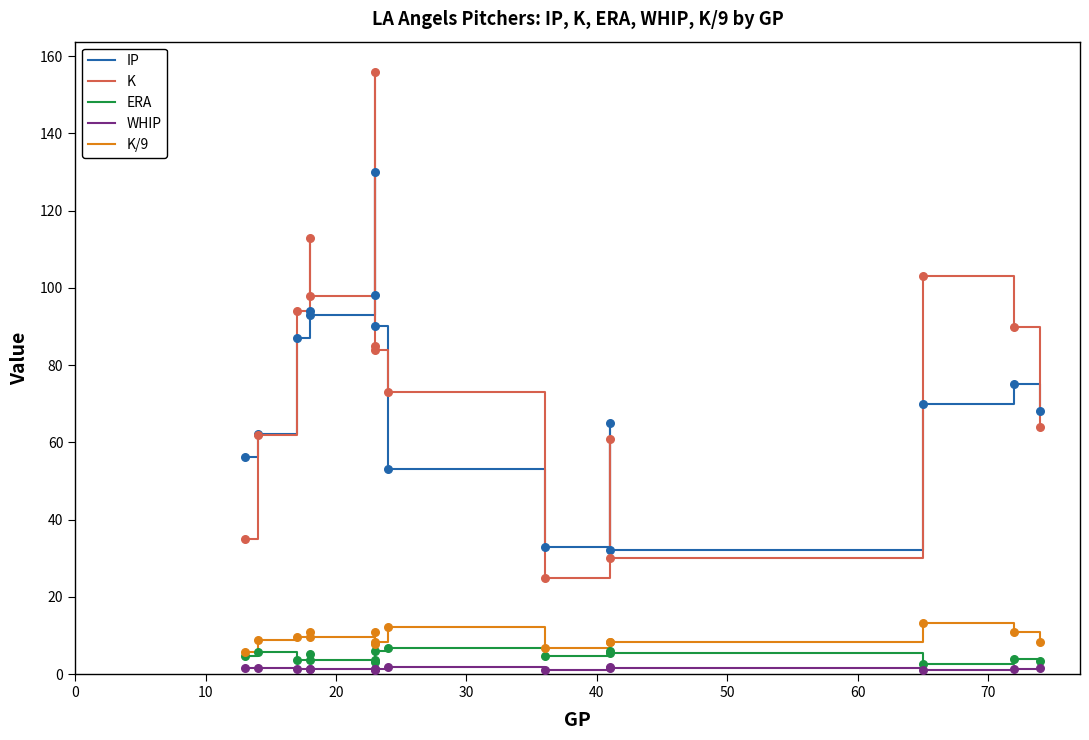

What is the total value across all series at 10?

195.5